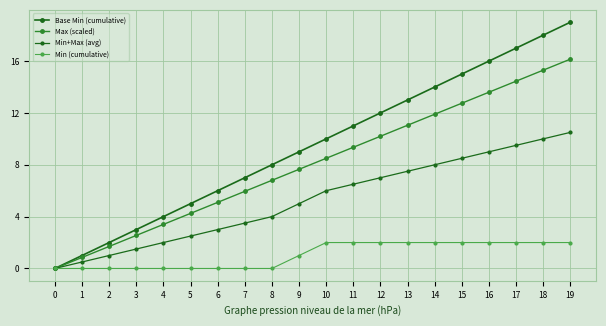

How many lines are shown in the chart?

4